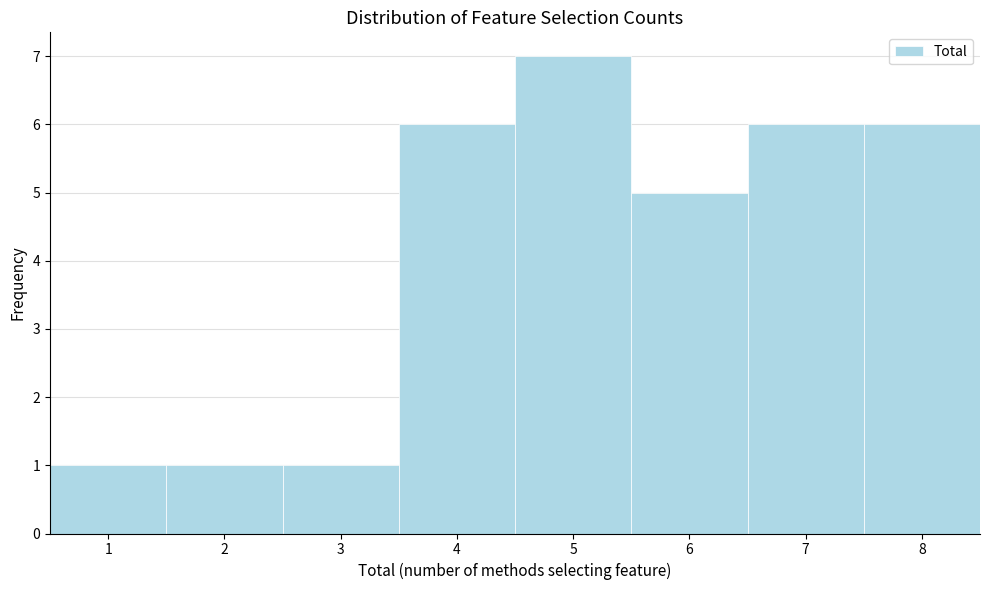

Which range on the x-axis has the tallest bar?

4.5 to 5.5